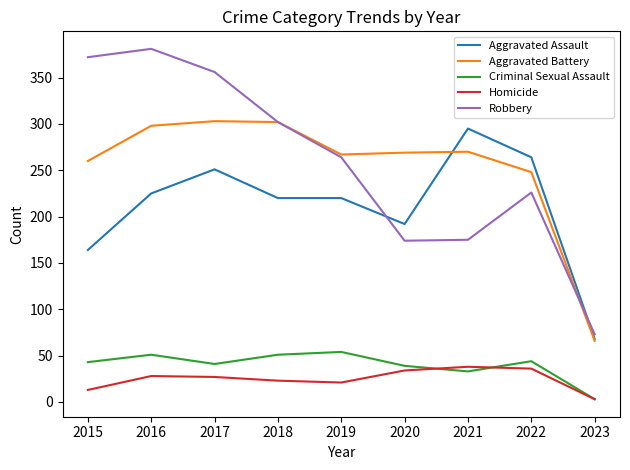

True or false: Aggravated Assault and Homicide cross at least once.

False